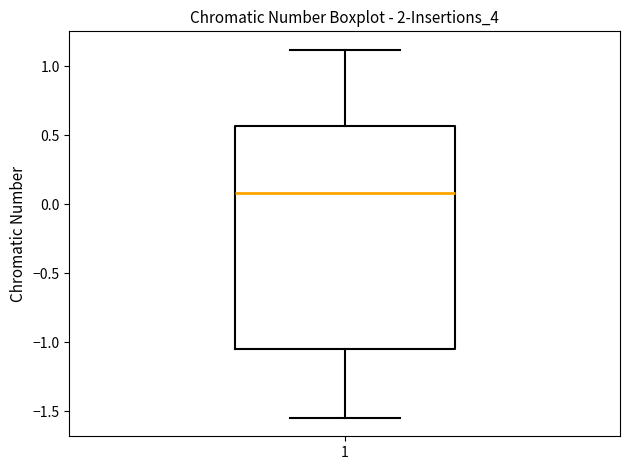

Transcribe this box plot: give where the median line is, the range the box spans, and where the two whiskers end, as read against the y-axis. The values are not printed on the chart, so give them approximately, as read against the axis.

median 0.10, box -1.05 to 0.55, whiskers -1.55 to 1.10